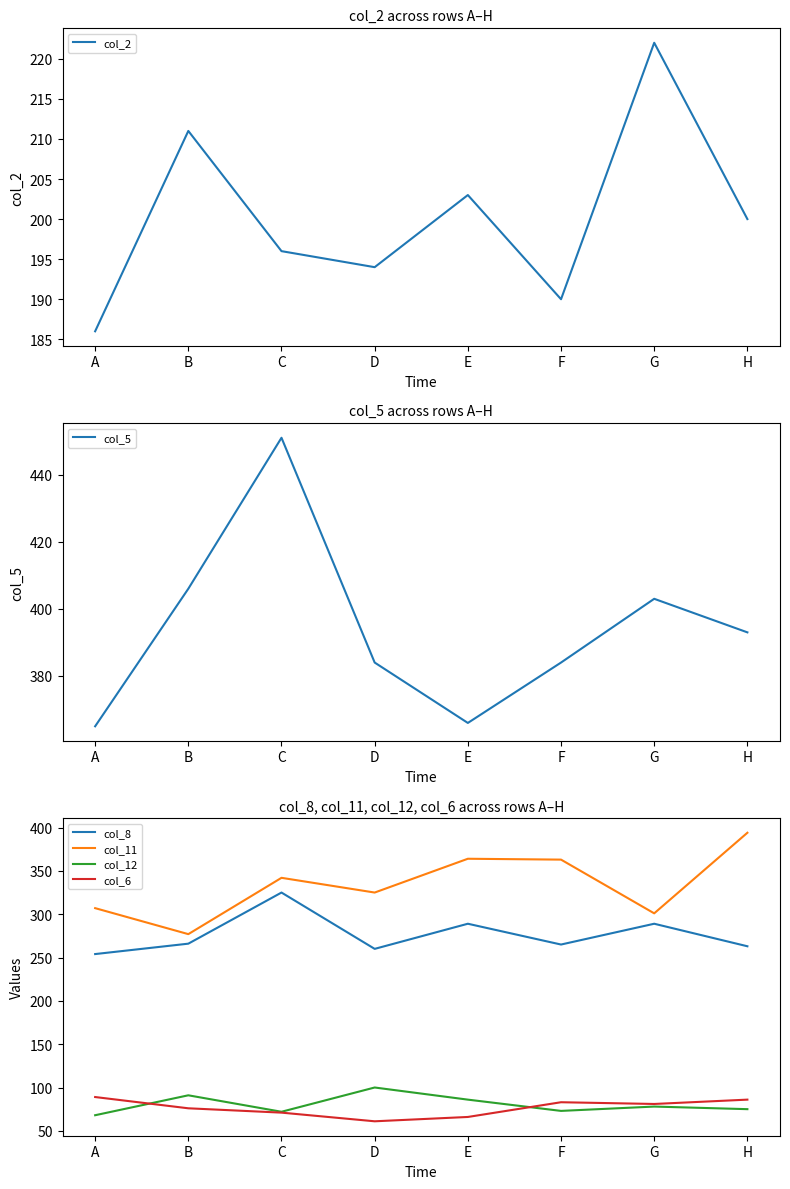

Which label corresponds to the largest value in the chart?

C